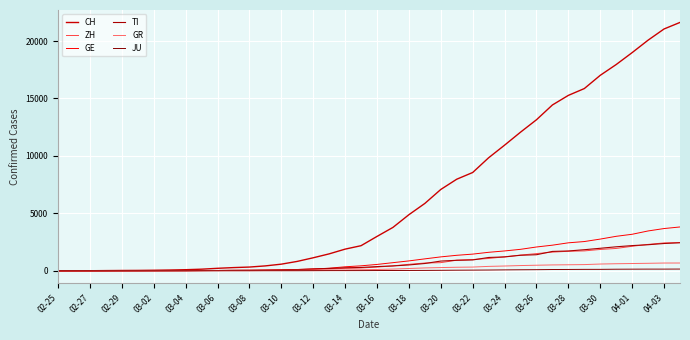

Is this an area chart (filled region under the line)?

No